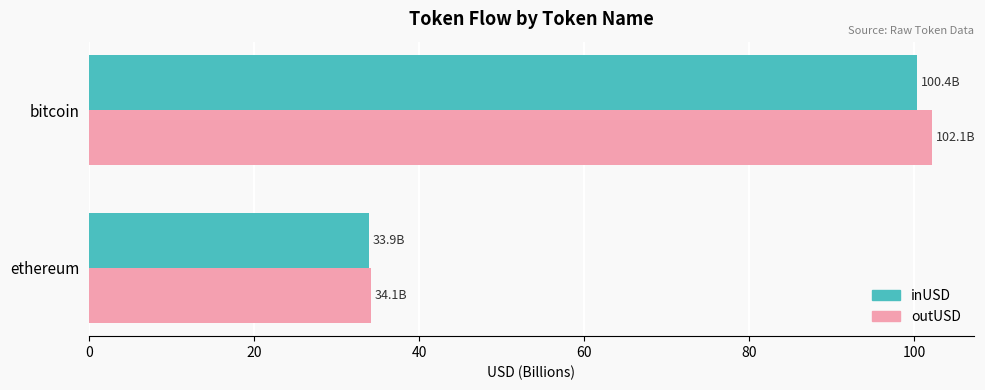

Which series has the largest range (max minus min)?

outUSD